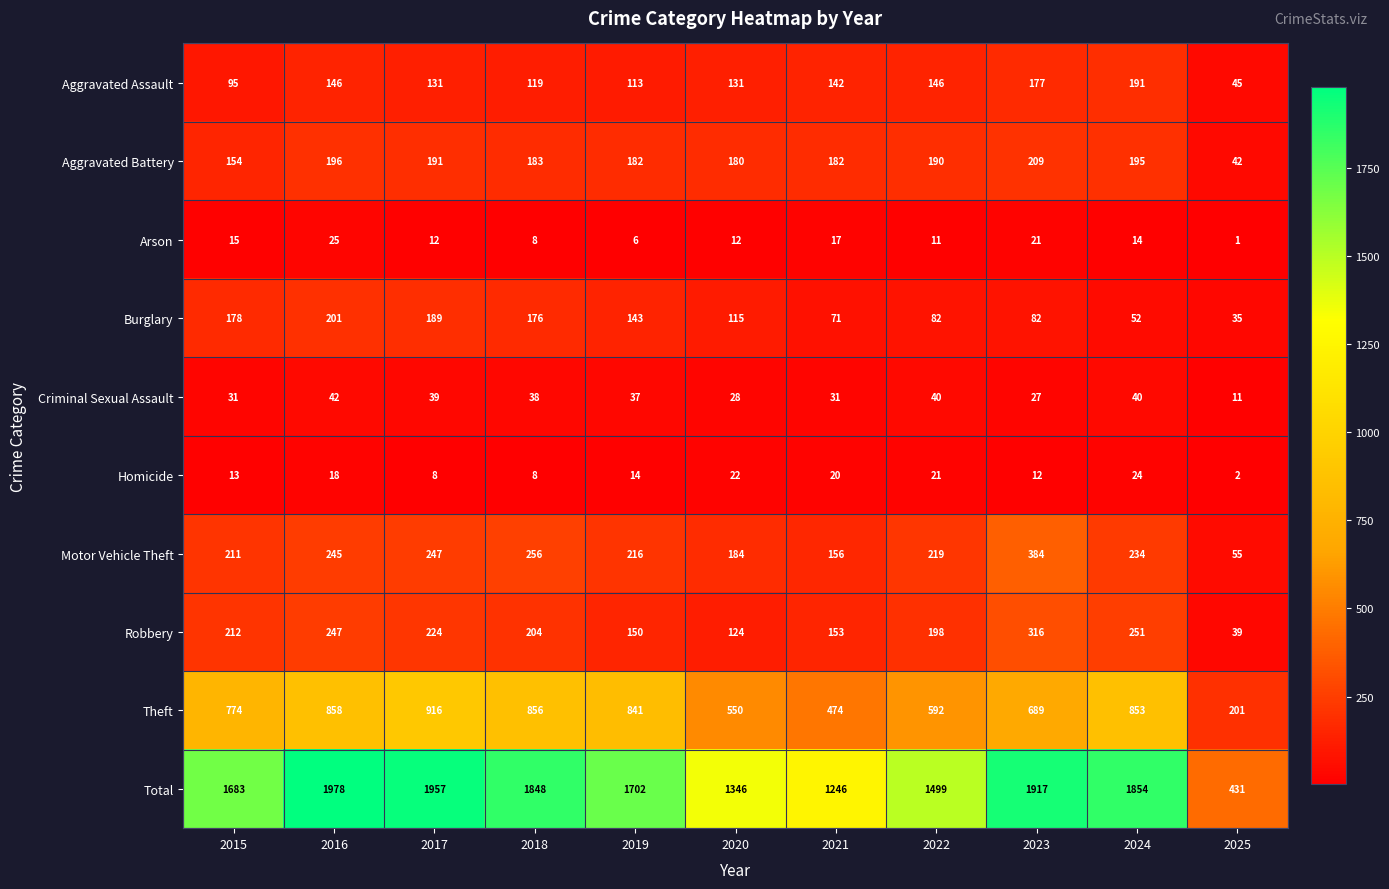

What is the difference between the highest and lowest values at 2015?

1670